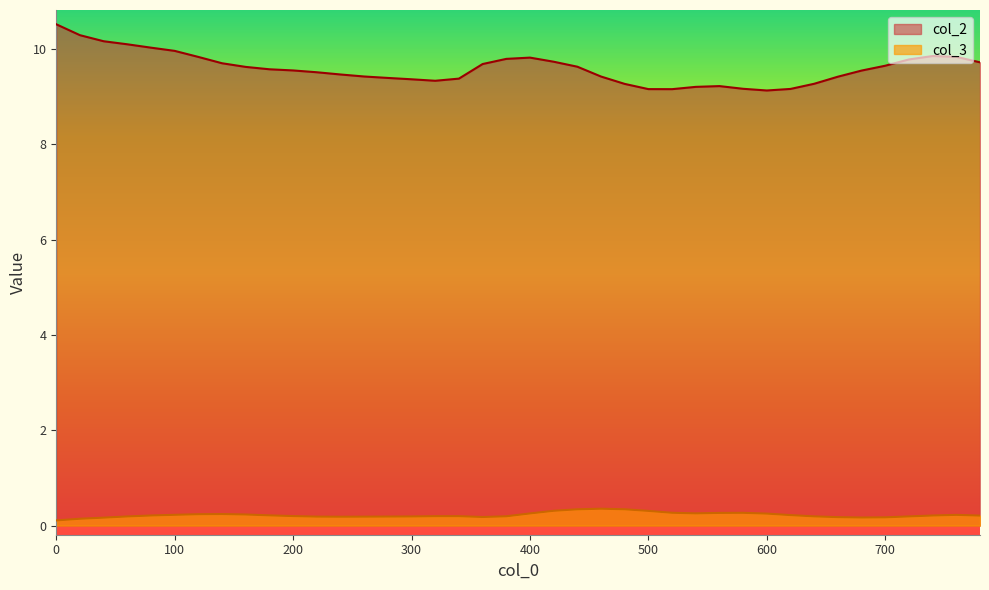

What is the maximum value for col_3?

0.4